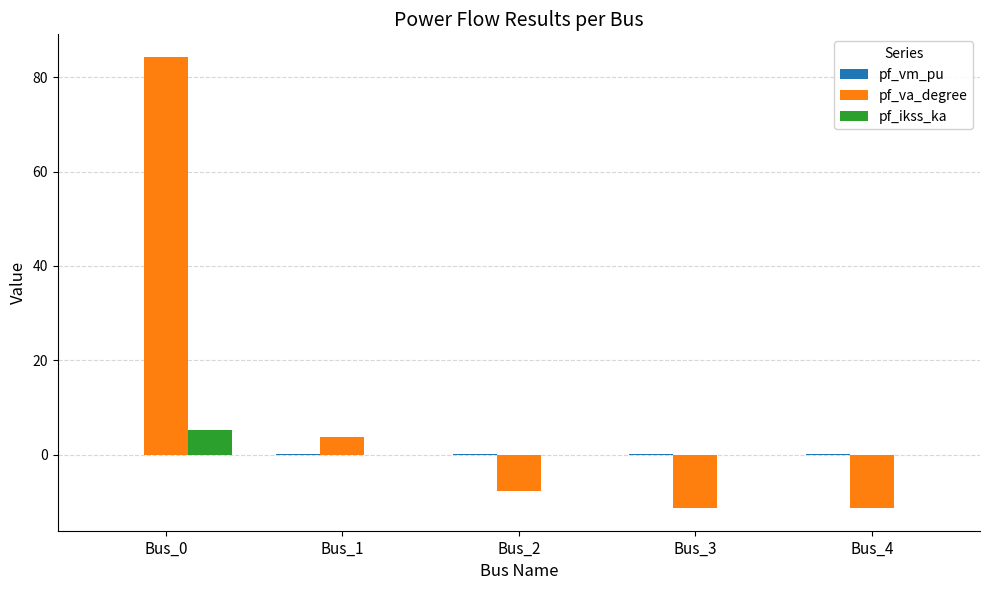

Where is pf_va_degree nearest to the value 36?

Bus_1